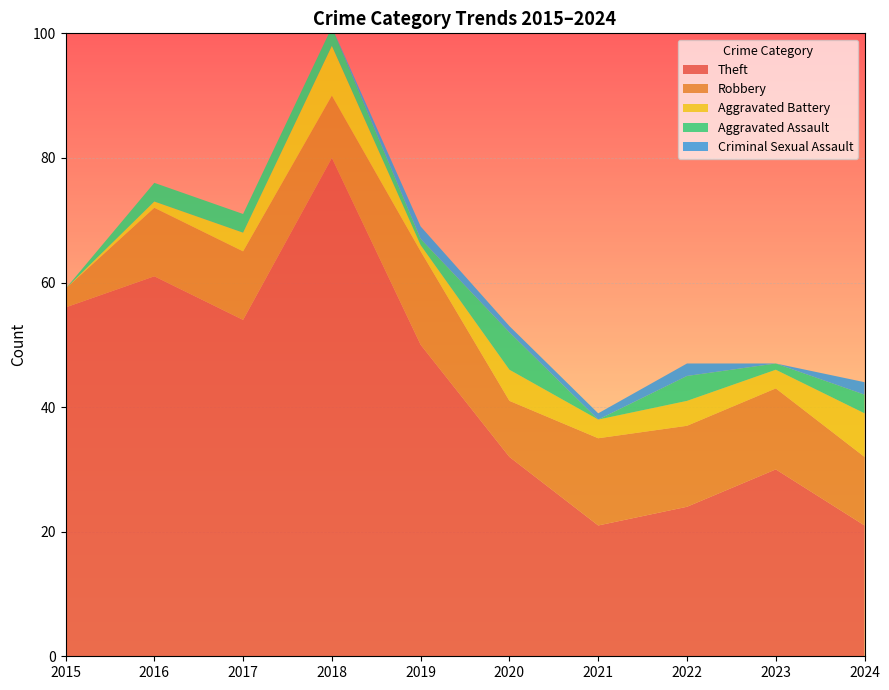

Reading left to right, list all the values displayed in this chart.

Theft: 2015=56	2016=61	2017=54	2018=80	2019=50	2020=32	2021=21	2022=24	2023=30	2024=21
Robbery: 2015=3	2016=11	2017=11	2018=10	2019=15	2020=9	2021=14	2022=13	2023=13	2024=11
Aggravated Battery: 2015=0	2016=1	2017=3	2018=8	2019=1	2020=5	2021=3	2022=4	2023=3	2024=7
Aggravated Assault: 2015=0	2016=3	2017=3	2018=3	2019=1	2020=6	2021=0	2022=4	2023=1	2024=3
Criminal Sexual Assault: 2015=0	2016=0	2017=0	2018=0	2019=2	2020=1	2021=1	2022=2	2023=0	2024=2